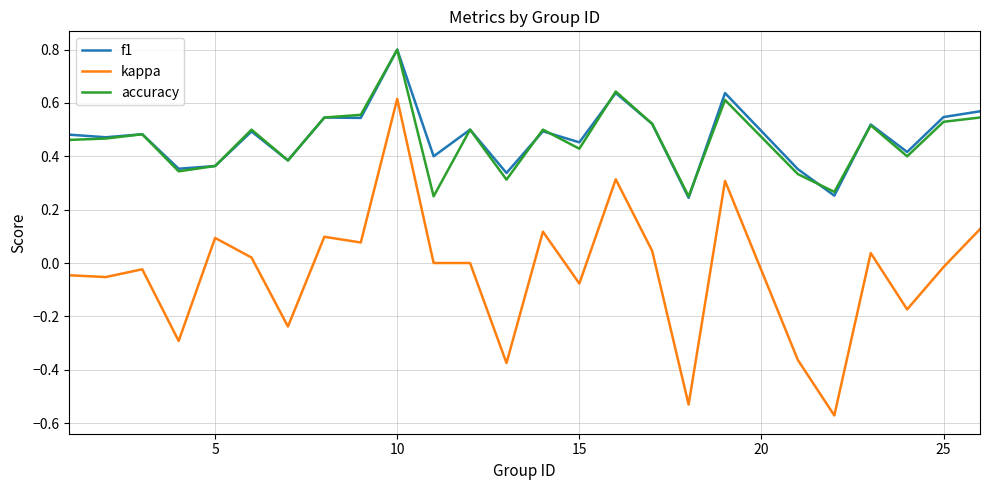

Which series ends up on top after the final intersection of accuracy and f1?

f1